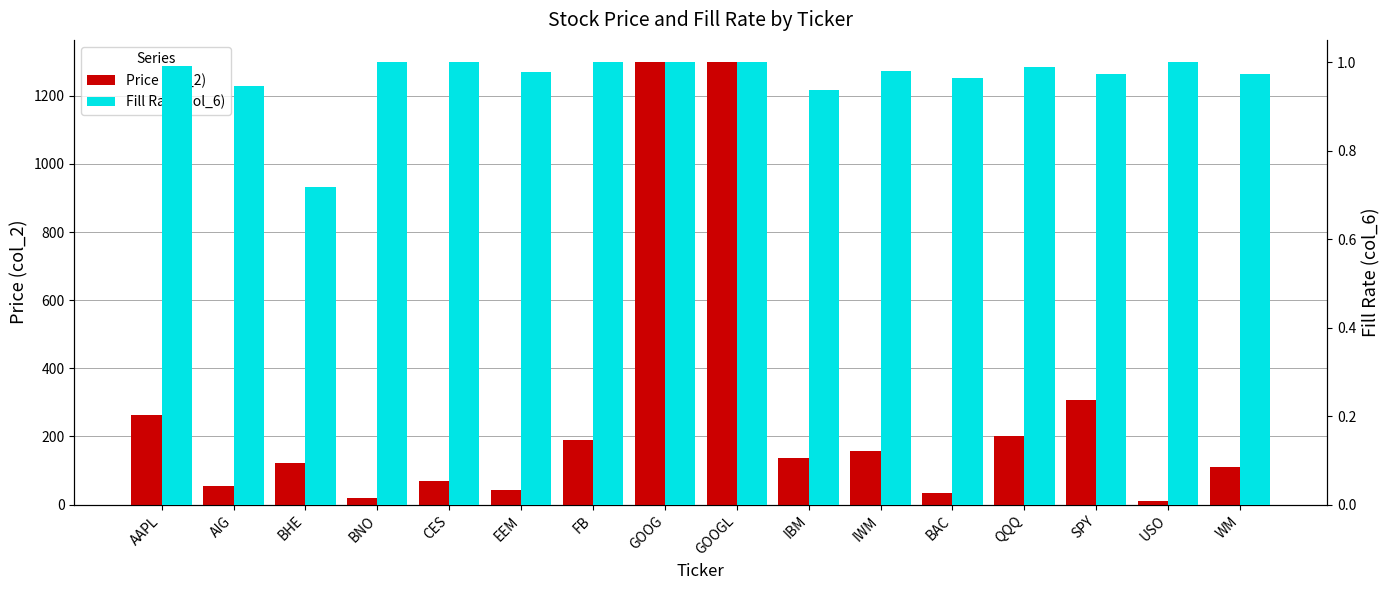

Reading left to right, list all the values displayed in this chart.

Price (col_2): 262.2	55.4	122.3	19.1	68.6	43.4	189.6	1299.2	1298.3	135.4	158.8	33.2	201.0	308.4	11.9	110.5
Fill Rate (col_6): 1.0	0.9	0.7	1.0	1.0	1.0	1.0	1.0	1.0	0.9	1.0	1.0	1.0	1.0	1.0	1.0